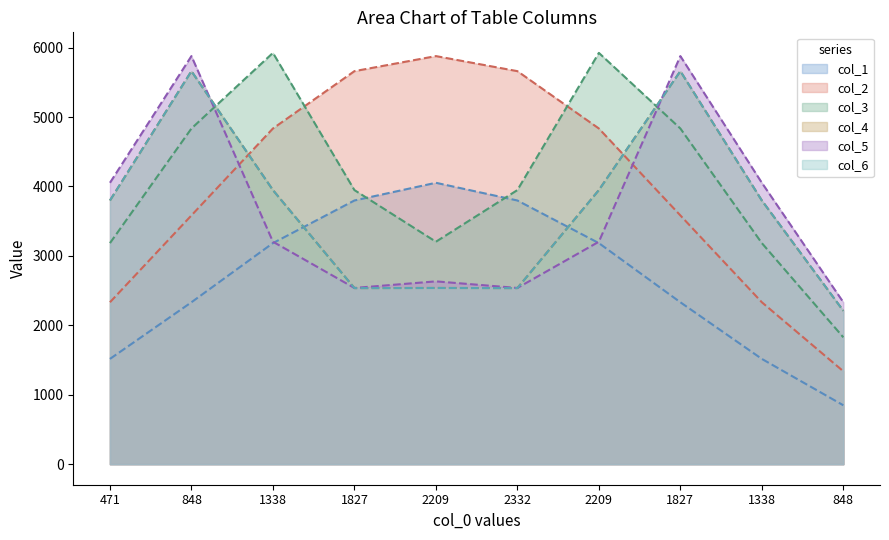

At which category does col_2 reach its first local peak?

2209